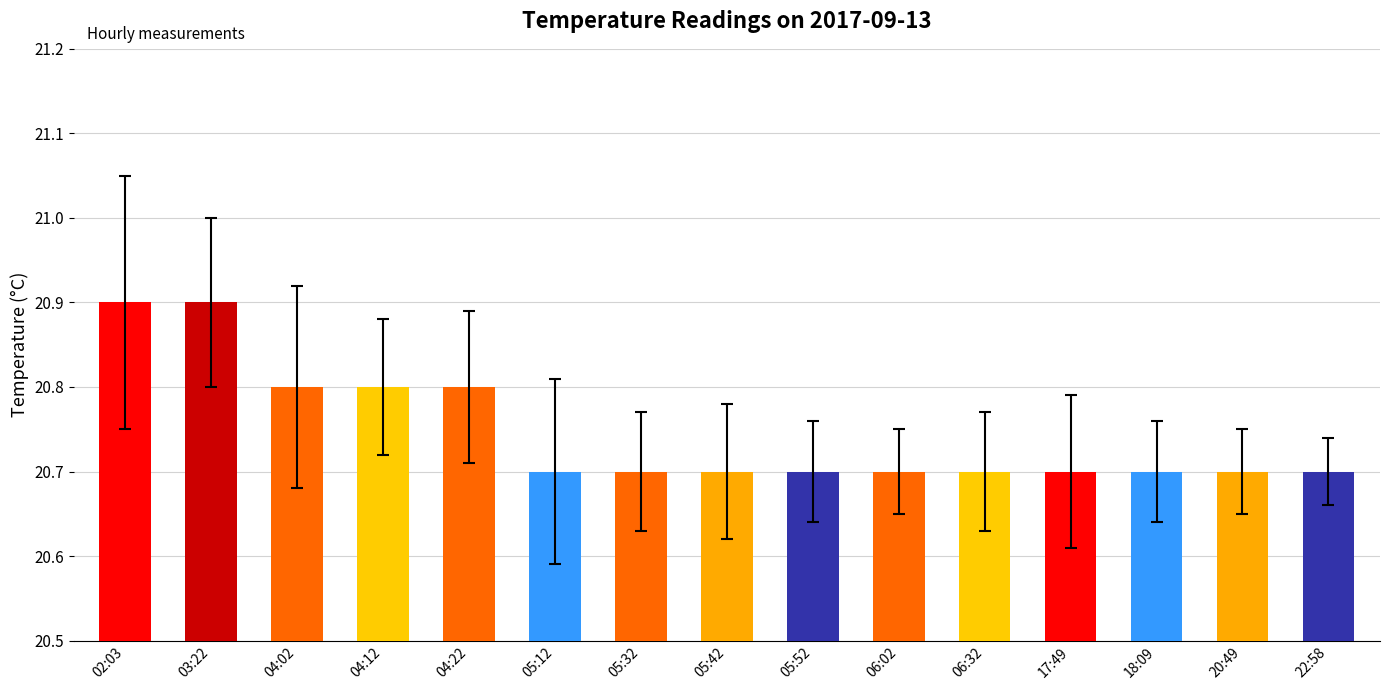

What position from the left is 18:09?

13